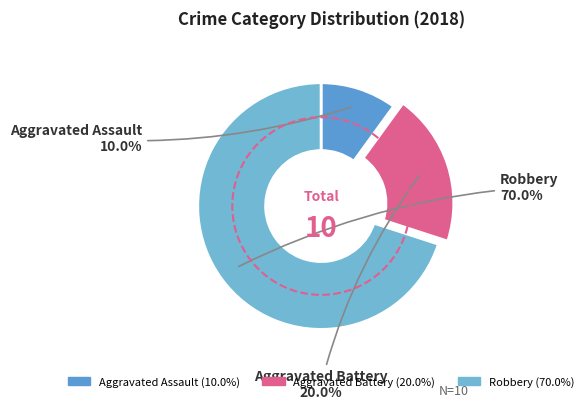

What is the total percentage of Aggravated Assault and Robbery?

80.0%